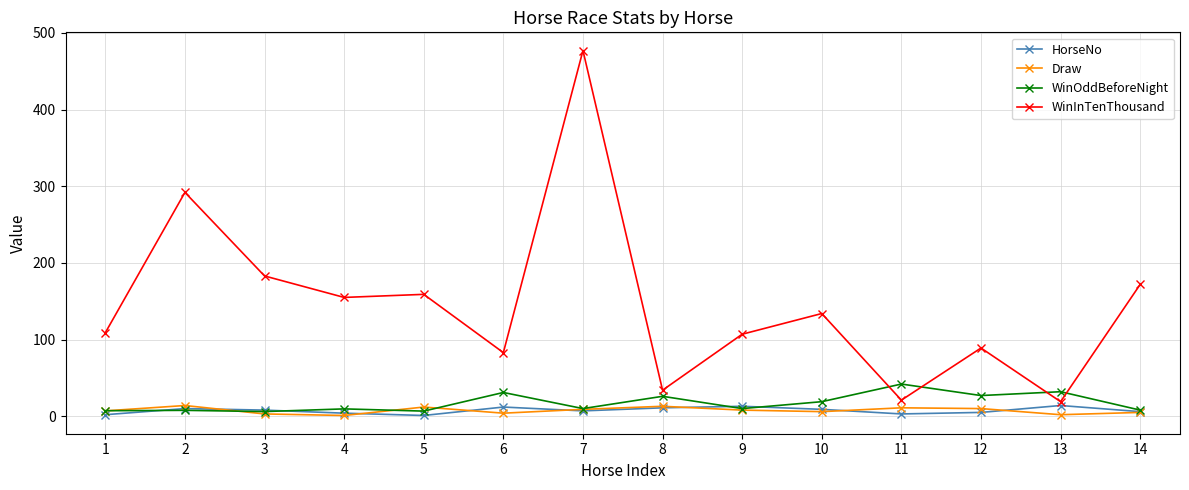

Is the value of WinInTenThousand at 12 greater than the value of HorseNo at 13?

Yes